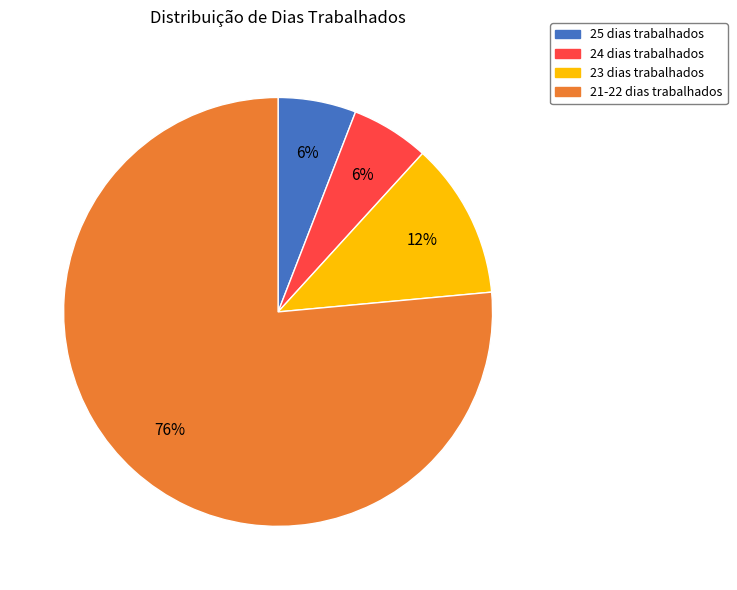

Is there any slice that represents more than half of the pie?

Yes